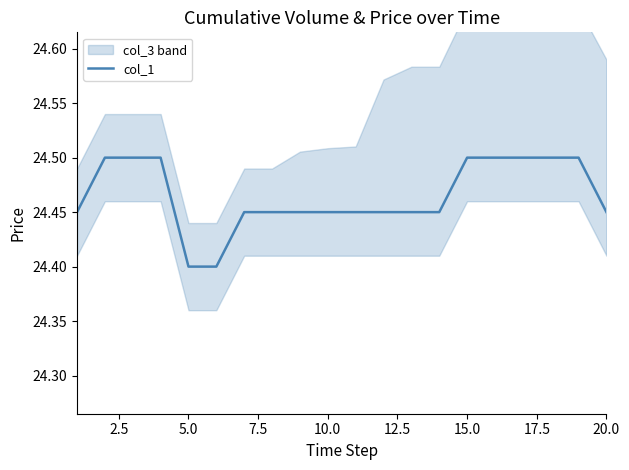

What is the maximum value for col_1?

24.5